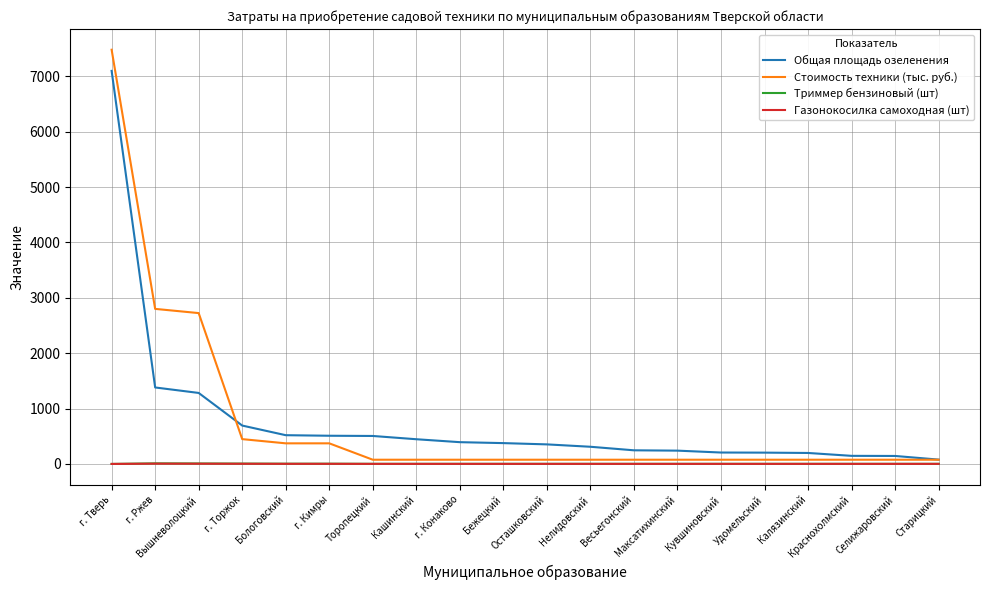

What is the greatest value displayed?

7480